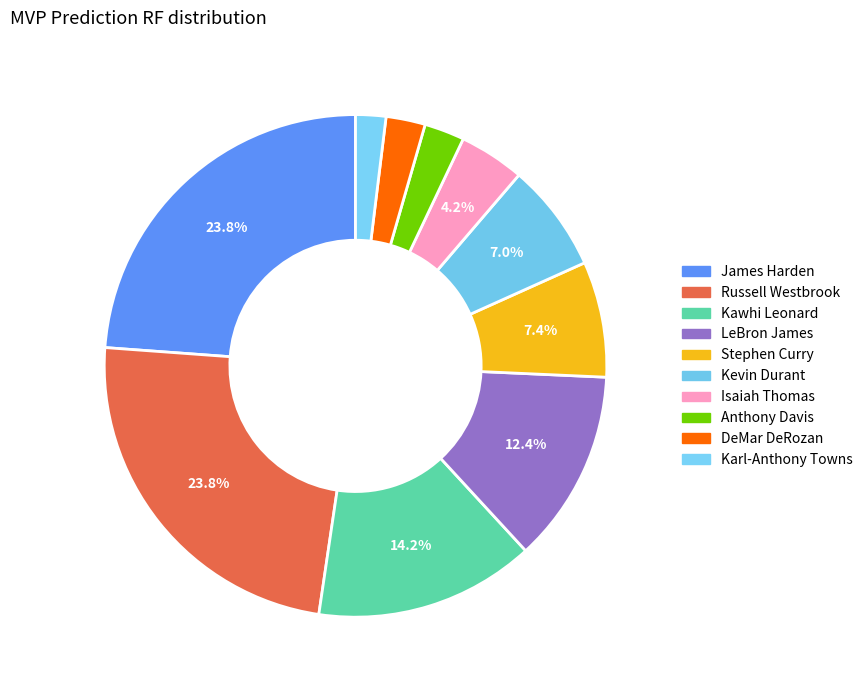

How many slices are in this pie chart?

10